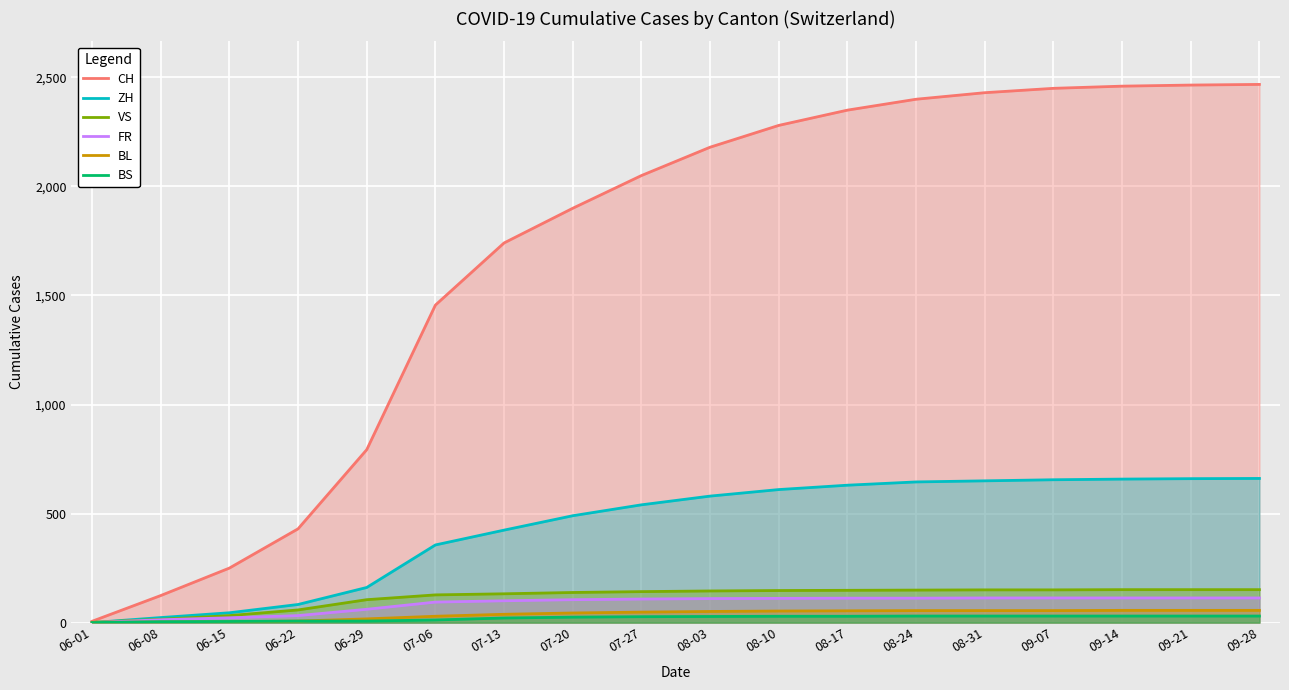

Does the chart display data point markers on the line(s)?

No